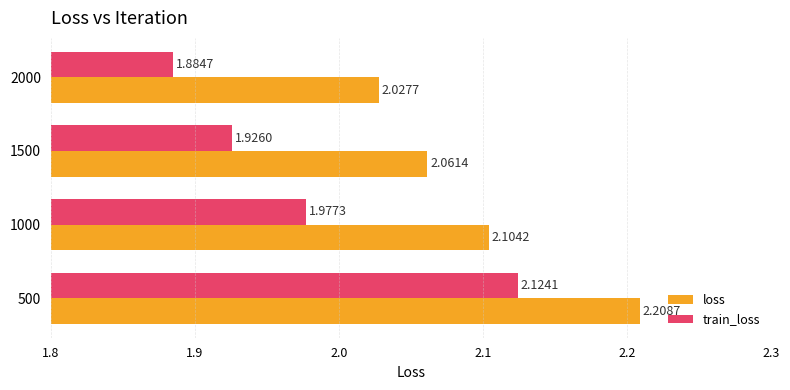

Is the value of train_loss at 1000 greater than the value of loss at 2000?

No